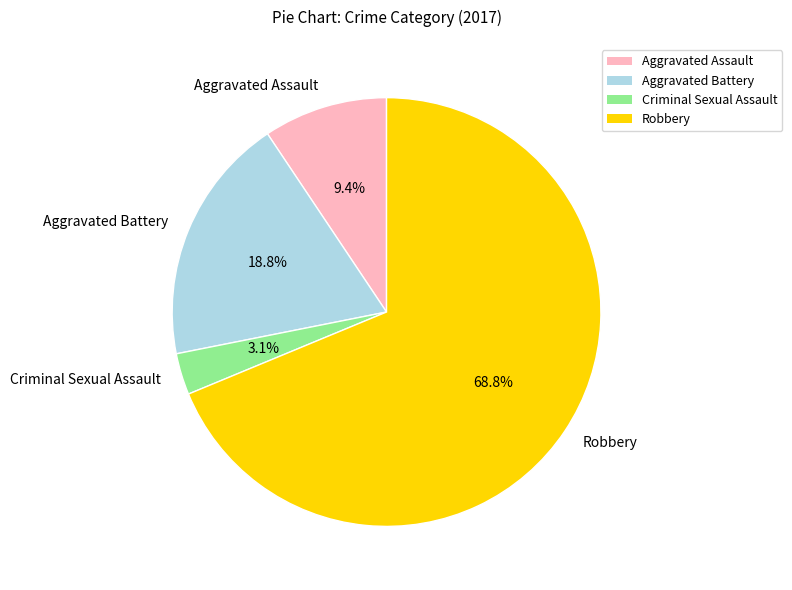

Is there any slice that represents more than half of the pie?

Yes